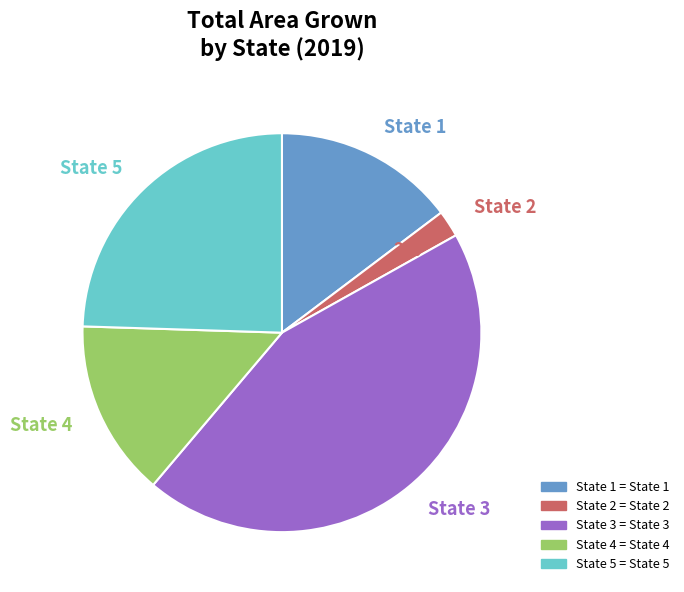

How many slices are in this pie chart?

5